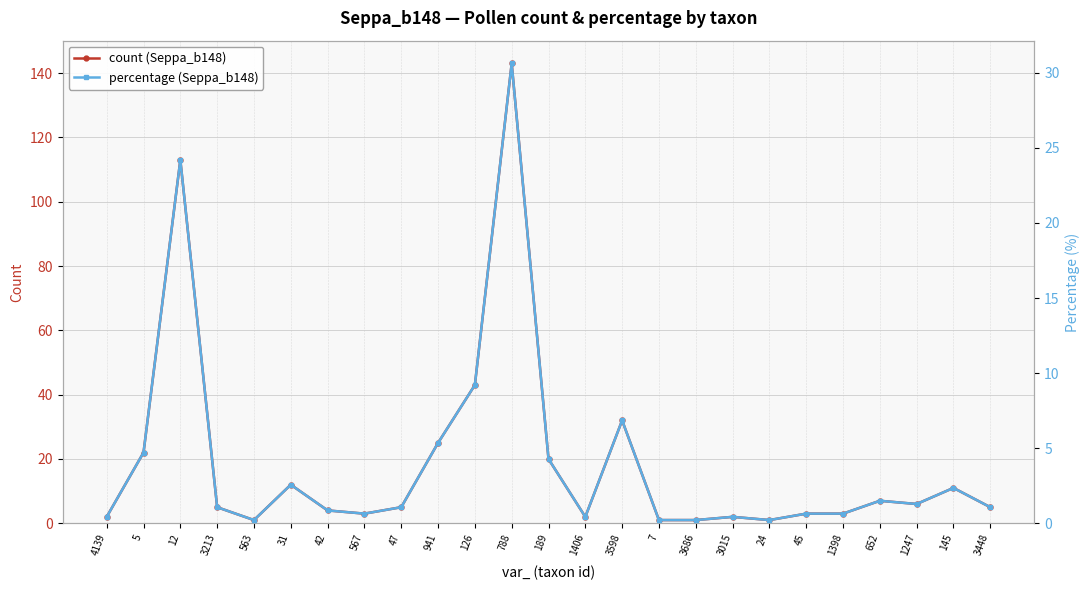

What is the difference between the second highest and second lowest values in the percentage series?

24.0